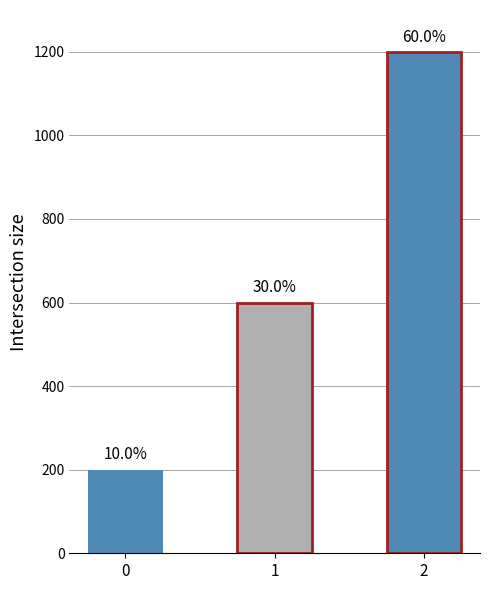

What is the value of the 3rd bar from the left?

1200